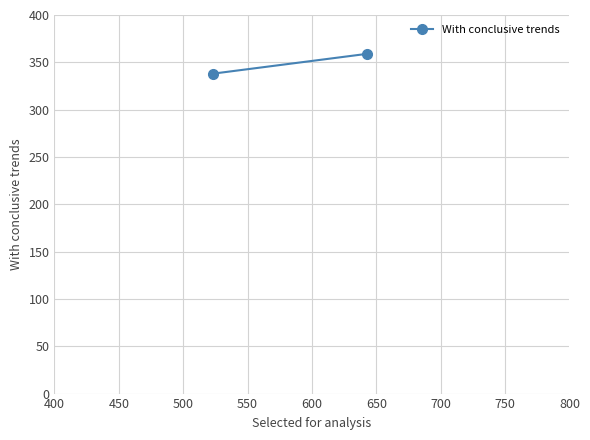

Reading left to right, what are all the values shown in this chart?

338	359